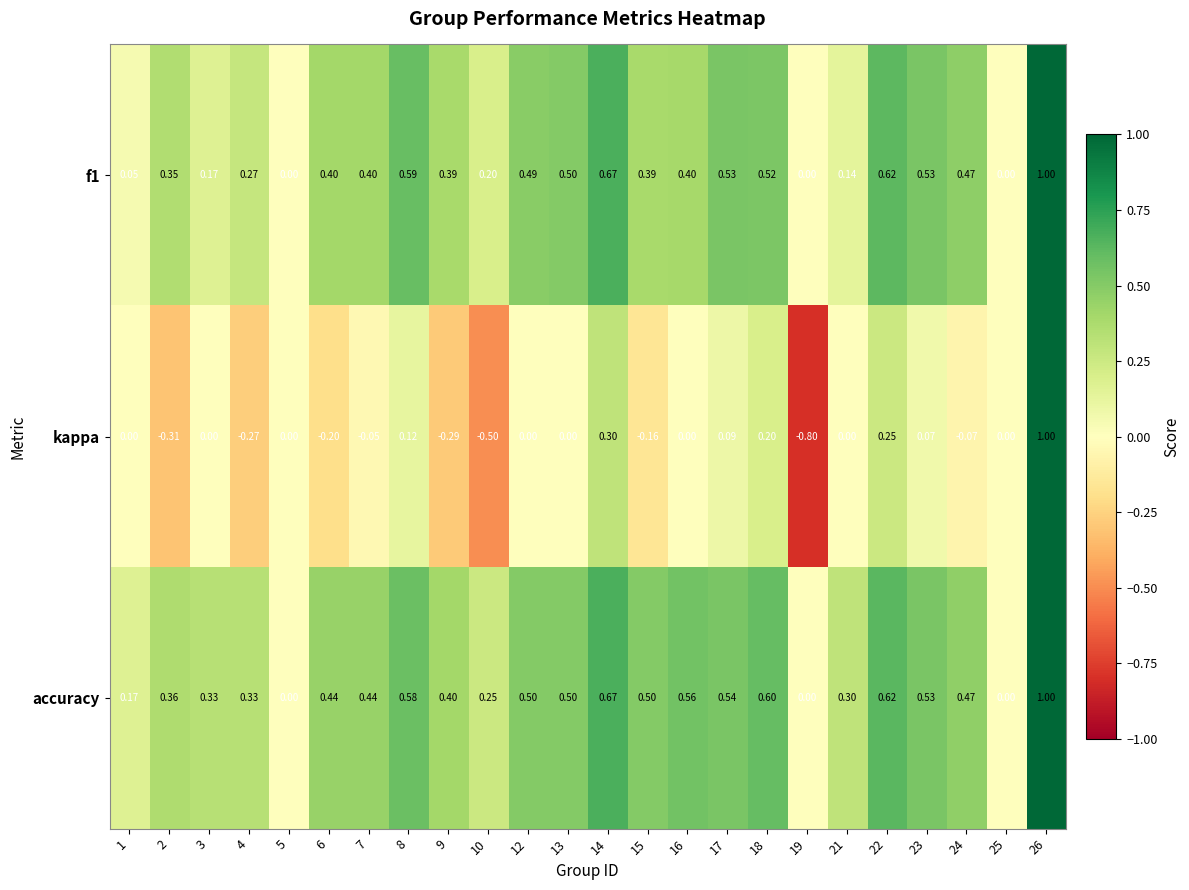

Is the value of accuracy at 25 greater than the value of kappa at 2?

Yes